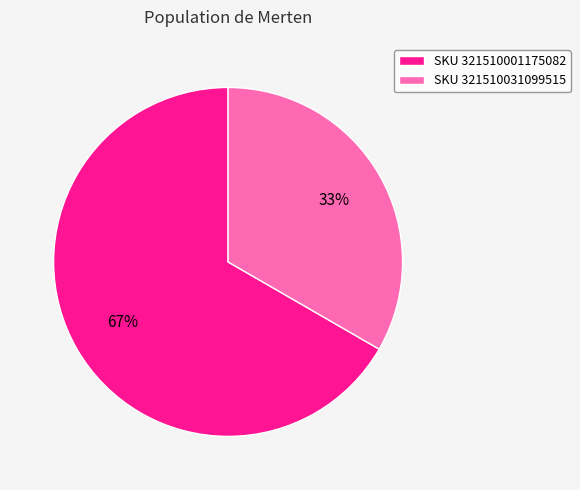

Combined, do SKU 321510031099515 and SKU 321510001175082 account for over 50%?

Yes